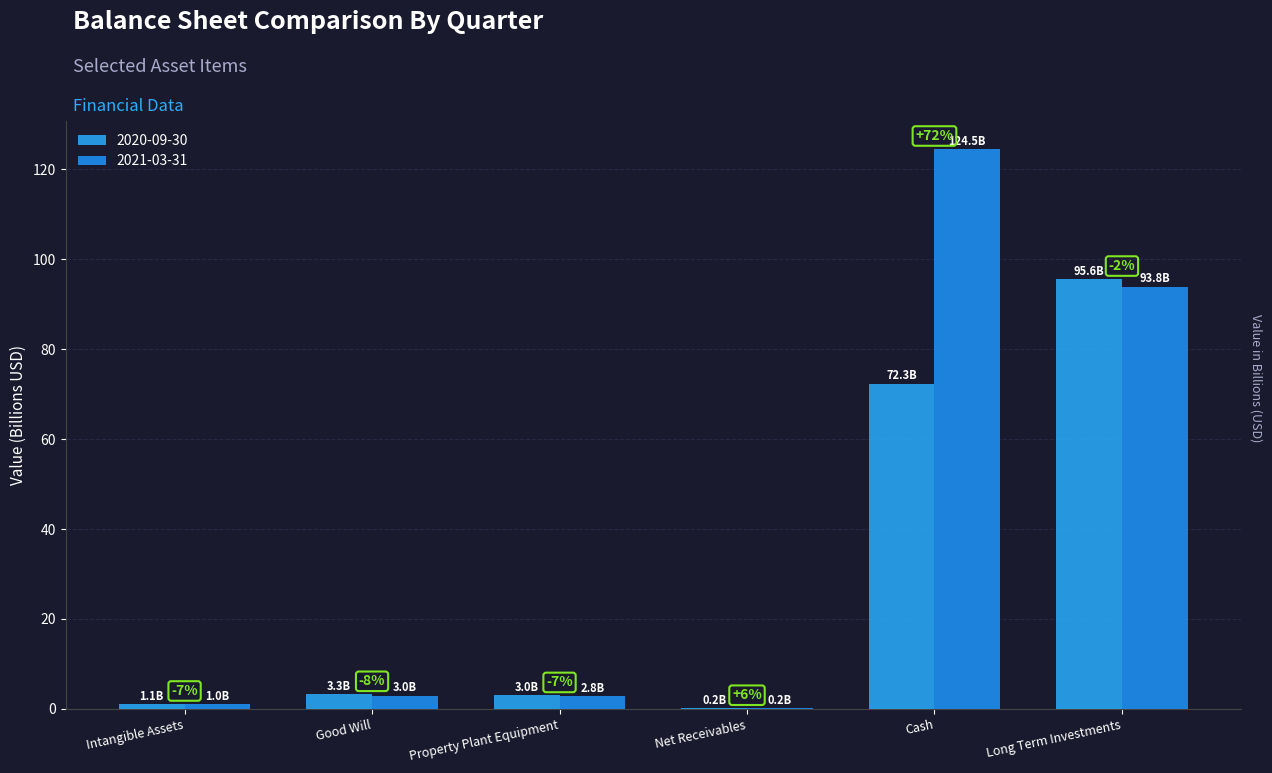

What is the difference between the maximum and minimum values in the 2021-03-31 series?

124.3